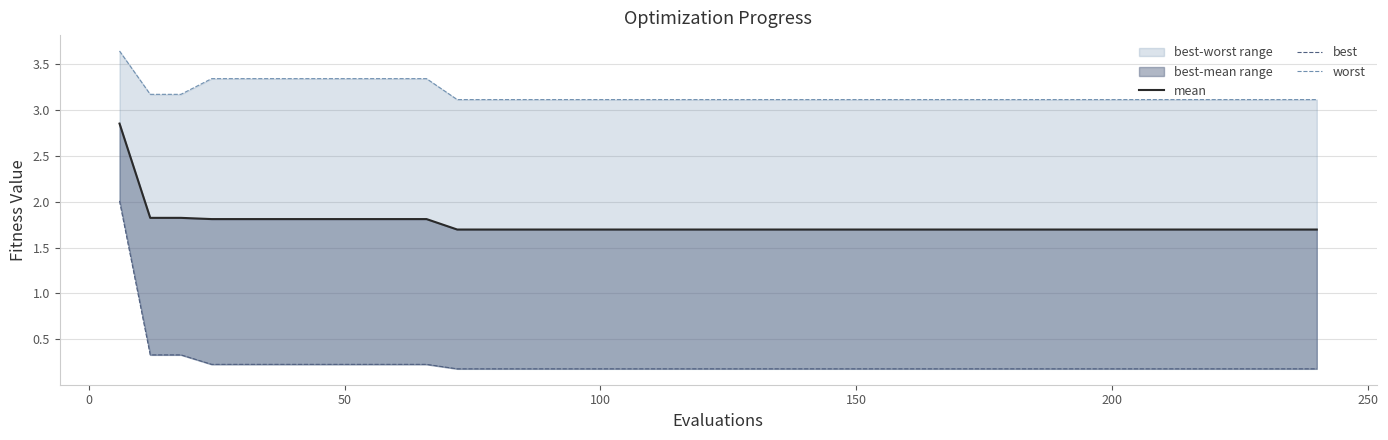

Reading left to right, what are all the values shown in this chart?

mean: 2.9	1.8	1.8	1.8	1.8	1.8	1.8	1.8	1.8	1.8	1.8	1.7	1.7	1.7	1.7	1.7	1.7	1.7	1.7	1.7	1.7	1.7	1.7	1.7	1.7	1.7	1.7	1.7	1.7	1.7	1.7	1.7	1.7	1.7	1.7	1.7	1.7	1.7	1.7	1.7
best: 2.0	0.3	0.3	0.2	0.2	0.2	0.2	0.2	0.2	0.2	0.2	0.2	0.2	0.2	0.2	0.2	0.2	0.2	0.2	0.2	0.2	0.2	0.2	0.2	0.2	0.2	0.2	0.2	0.2	0.2	0.2	0.2	0.2	0.2	0.2	0.2	0.2	0.2	0.2	0.2
worst: 3.6	3.2	3.2	3.3	3.3	3.3	3.3	3.3	3.3	3.3	3.3	3.1	3.1	3.1	3.1	3.1	3.1	3.1	3.1	3.1	3.1	3.1	3.1	3.1	3.1	3.1	3.1	3.1	3.1	3.1	3.1	3.1	3.1	3.1	3.1	3.1	3.1	3.1	3.1	3.1